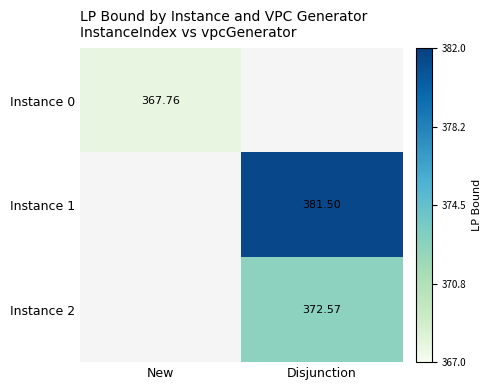

At which category does the chart reach its minimum across all series?

New